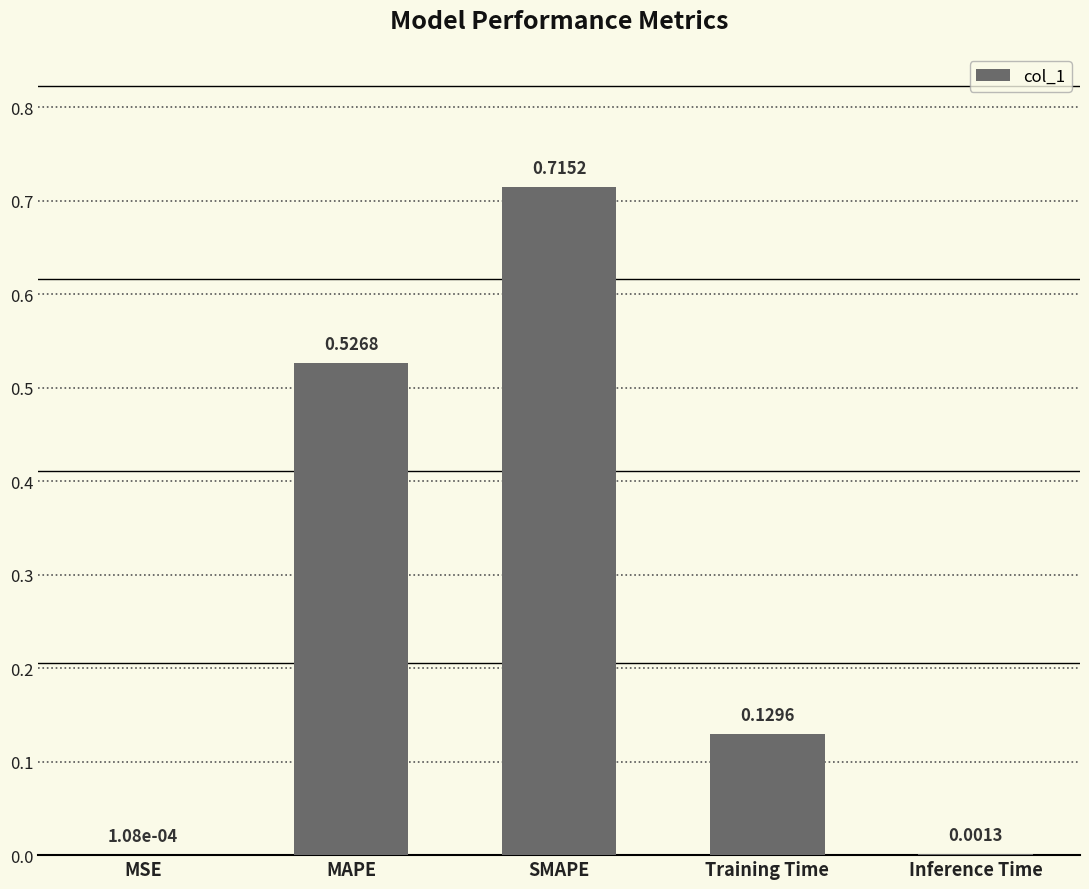

What is the sum of all values?

1.4